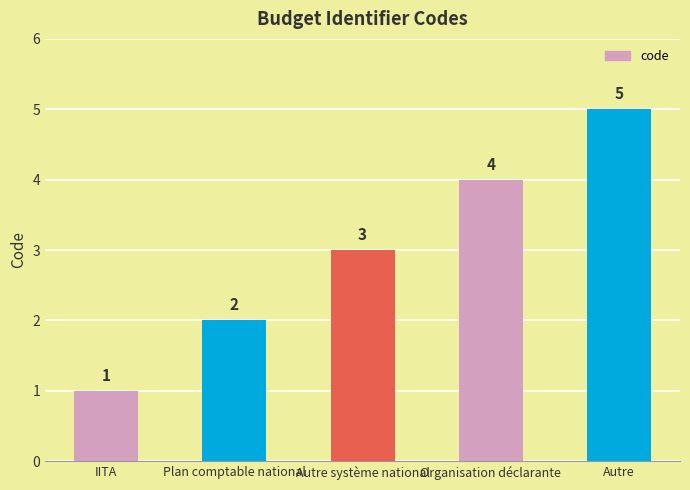

Which category has the highest value across all series?

Autre